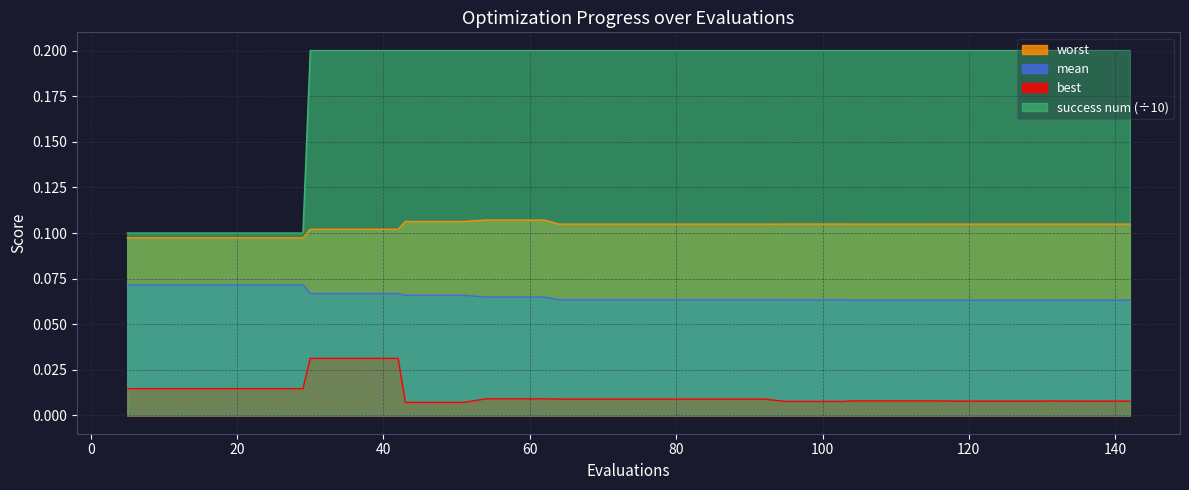

True or false: mean and best intersect in this chart.

False